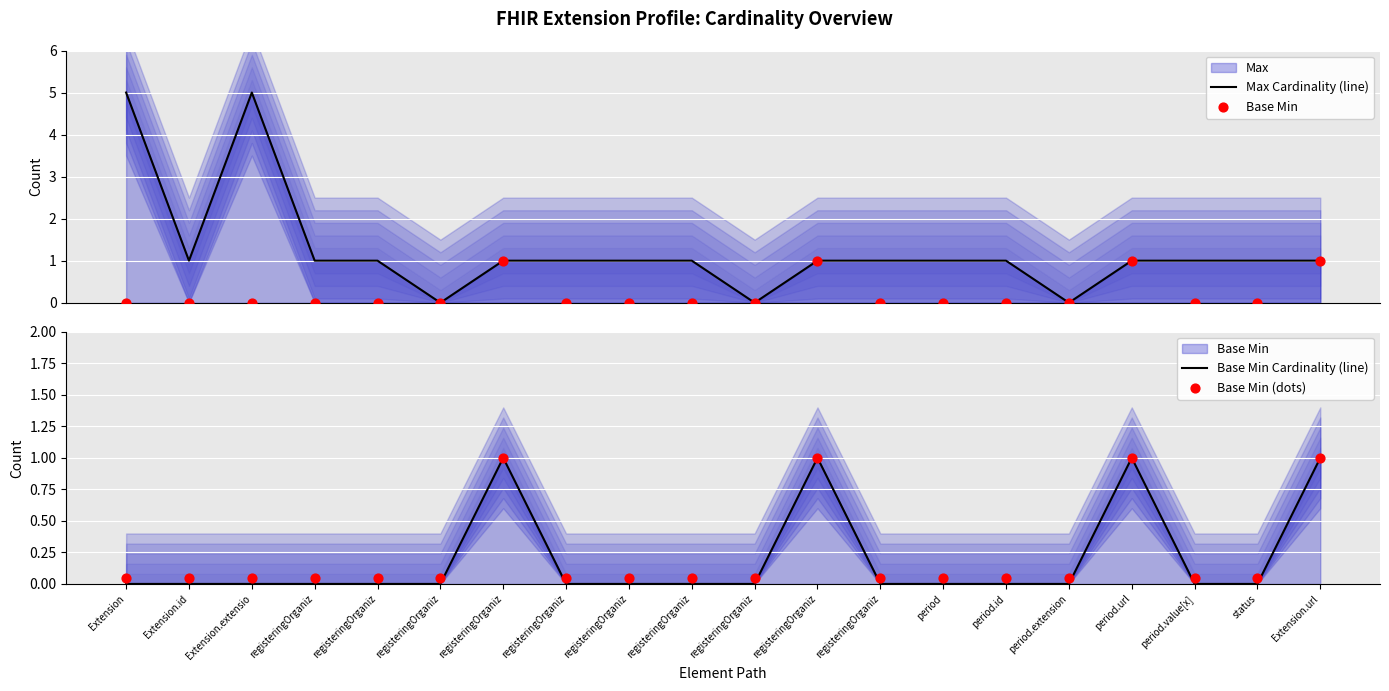

Is the value of Base Min Cardinality (line) at period.url greater than the value of Base Min (dots) at registeringOrganiz?

Yes